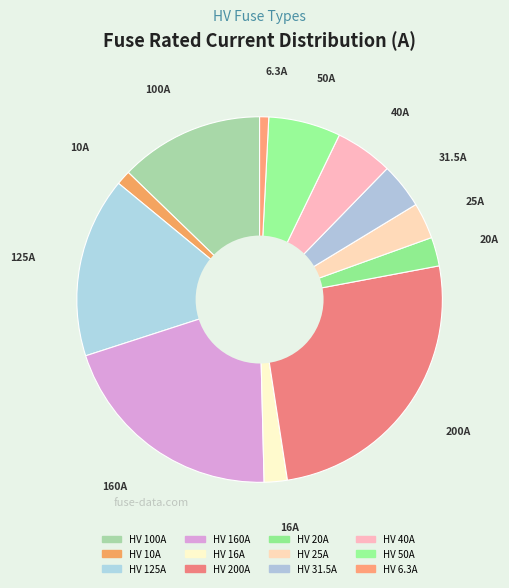

Is there any slice that represents more than half of the pie?

No